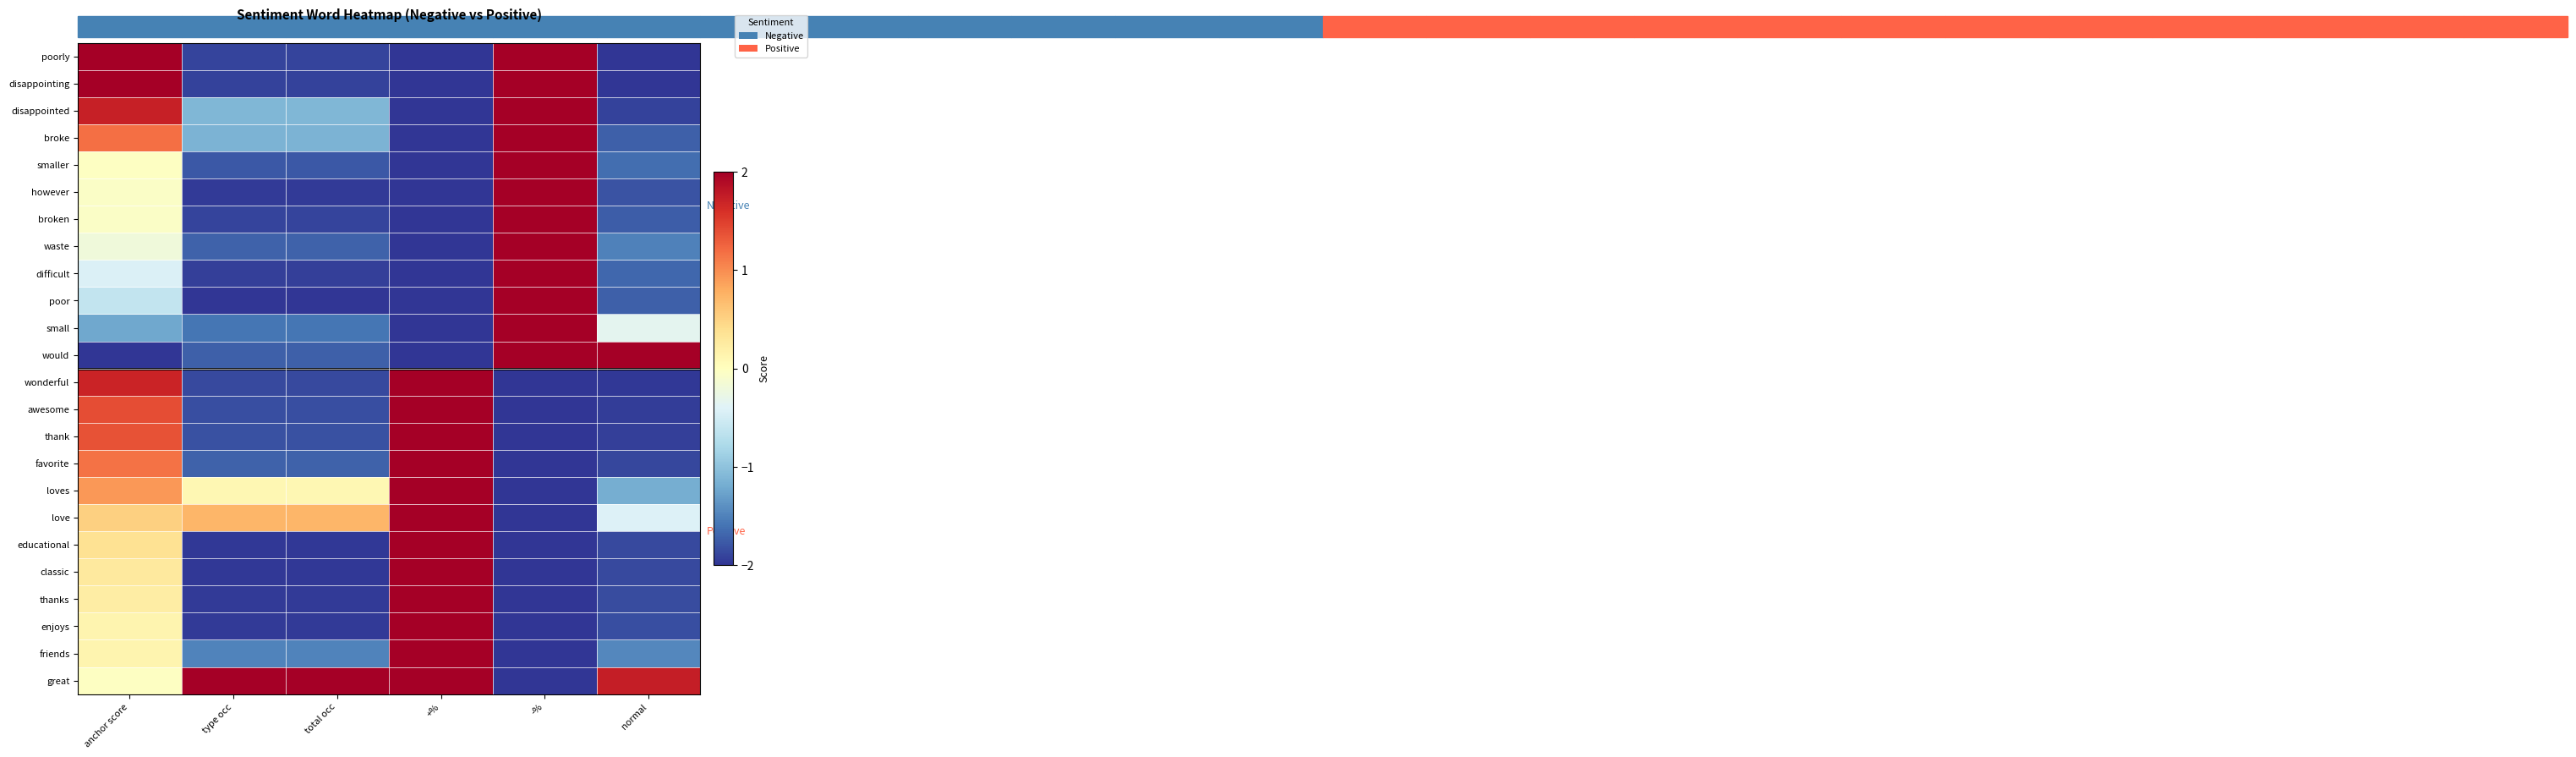

Which has a higher value, normal or total occ?

total occ